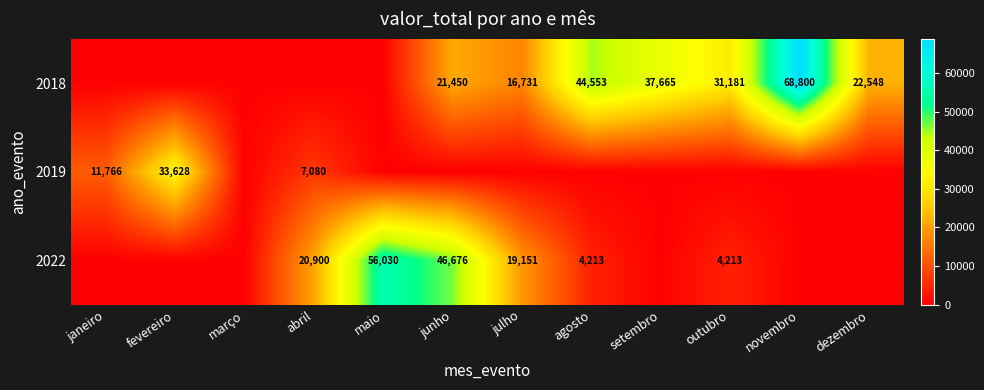

The value of 2022 at maio is 26595. True or false?

False